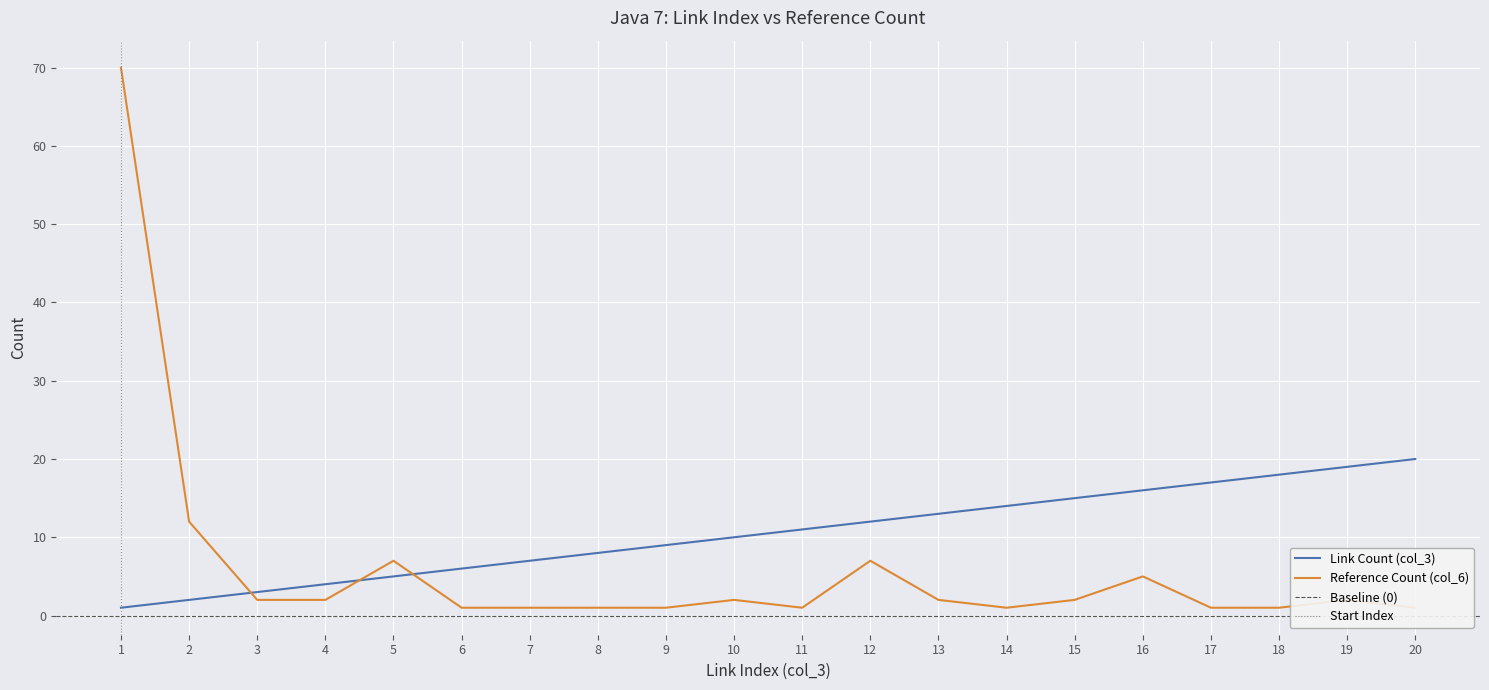

At which label does Reference Count (col_6) first exceed 2?

1